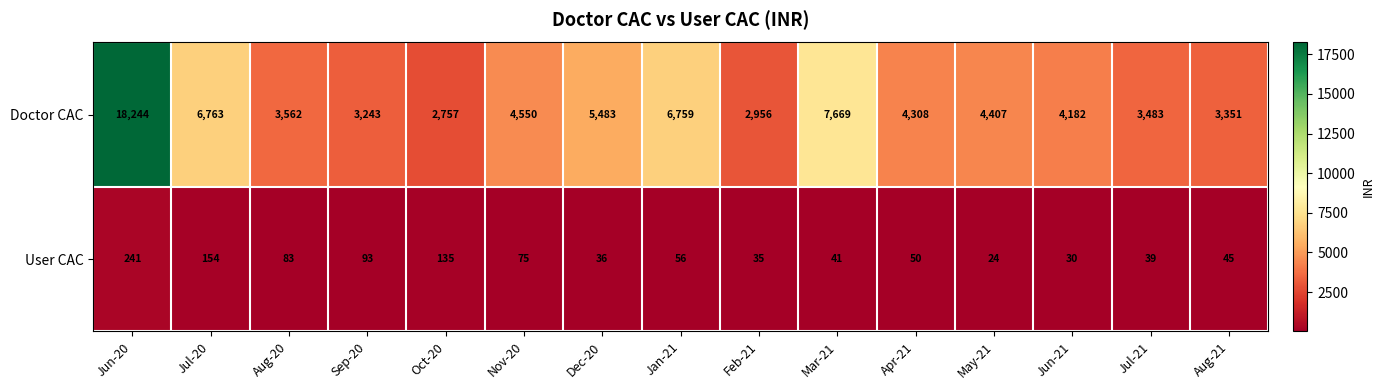

At which category is the sum across all series the highest?

Jun-20